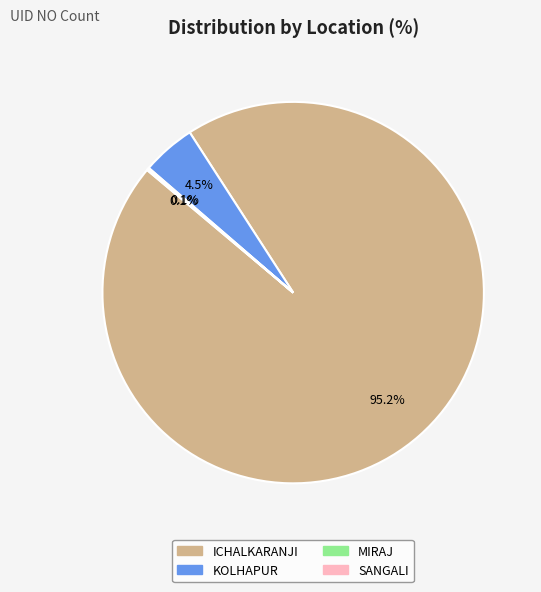

Does KOLHAPUR account for over 50% of the chart?

No